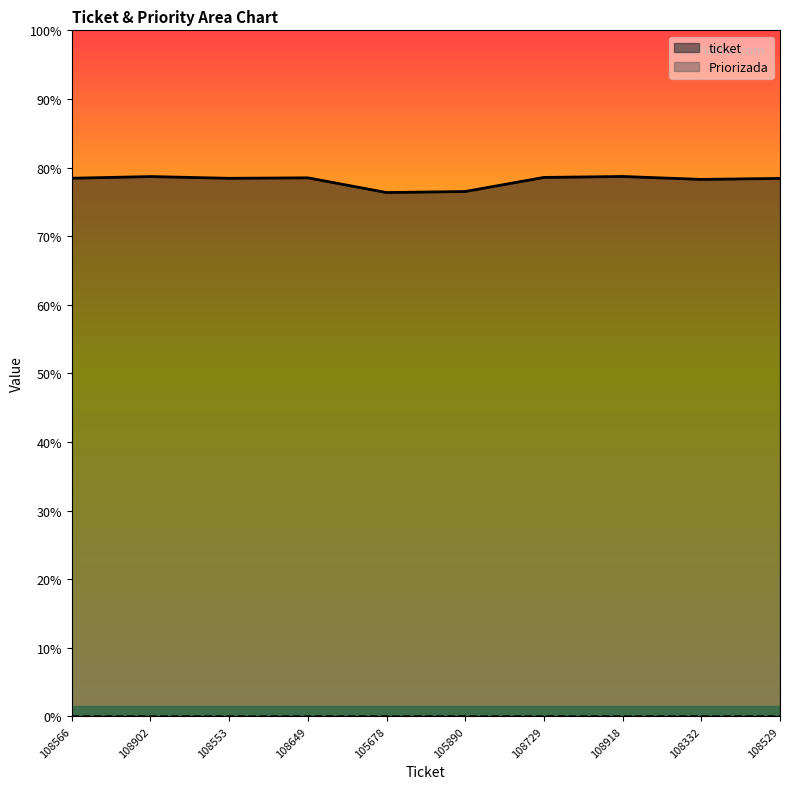

List the series in order of their overall mean, lowest first.

Priorizada, ticket